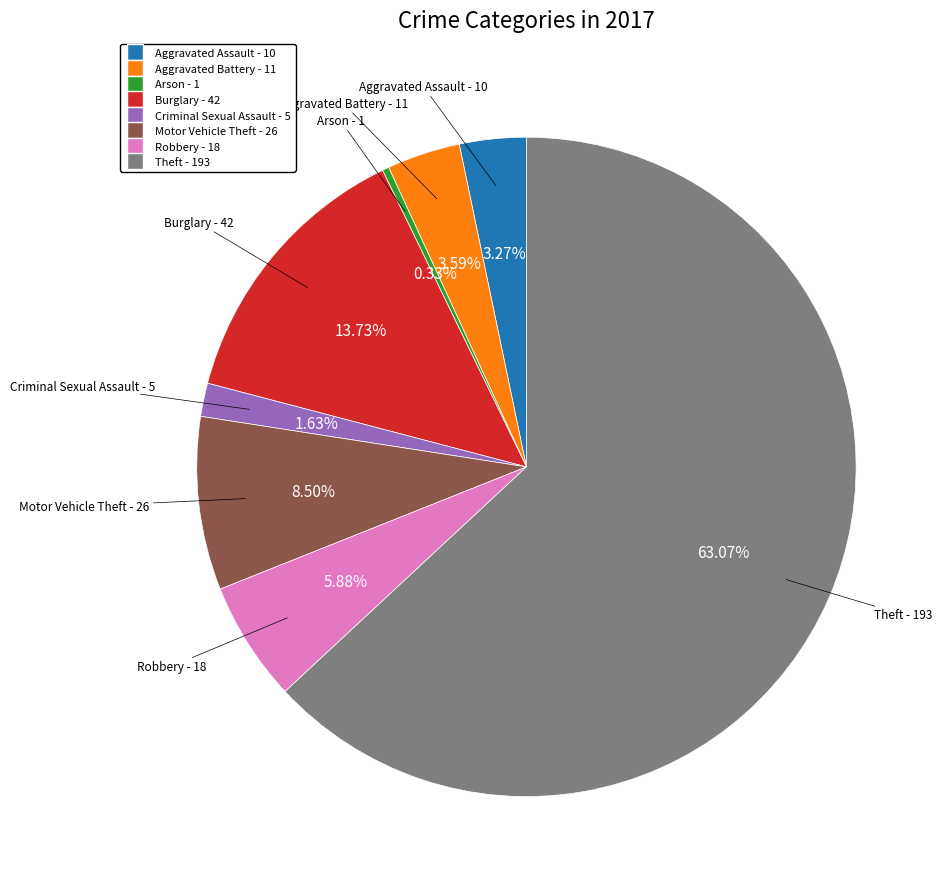

Count the number of slices in the pie.

8